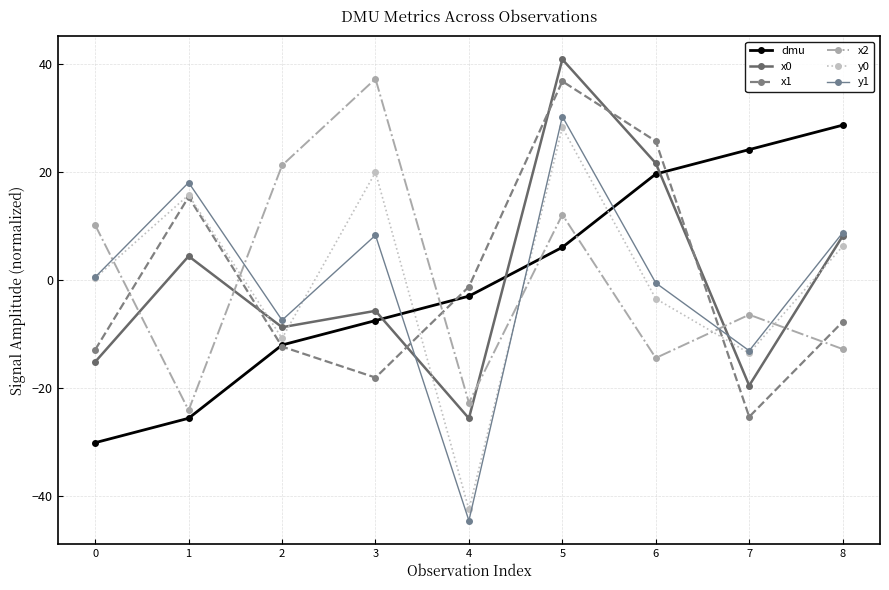

Between 2 and 4, which series saw the biggest shift?

x2